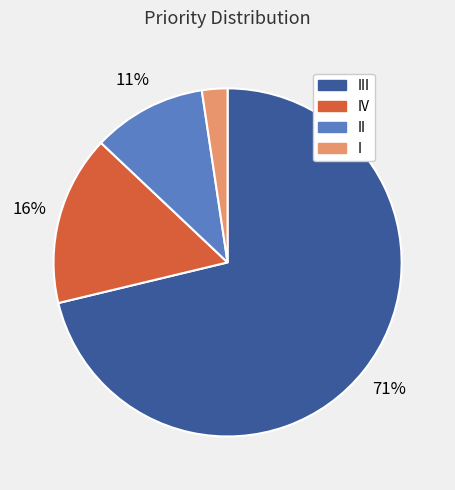

Count the number of slices in the pie.

4